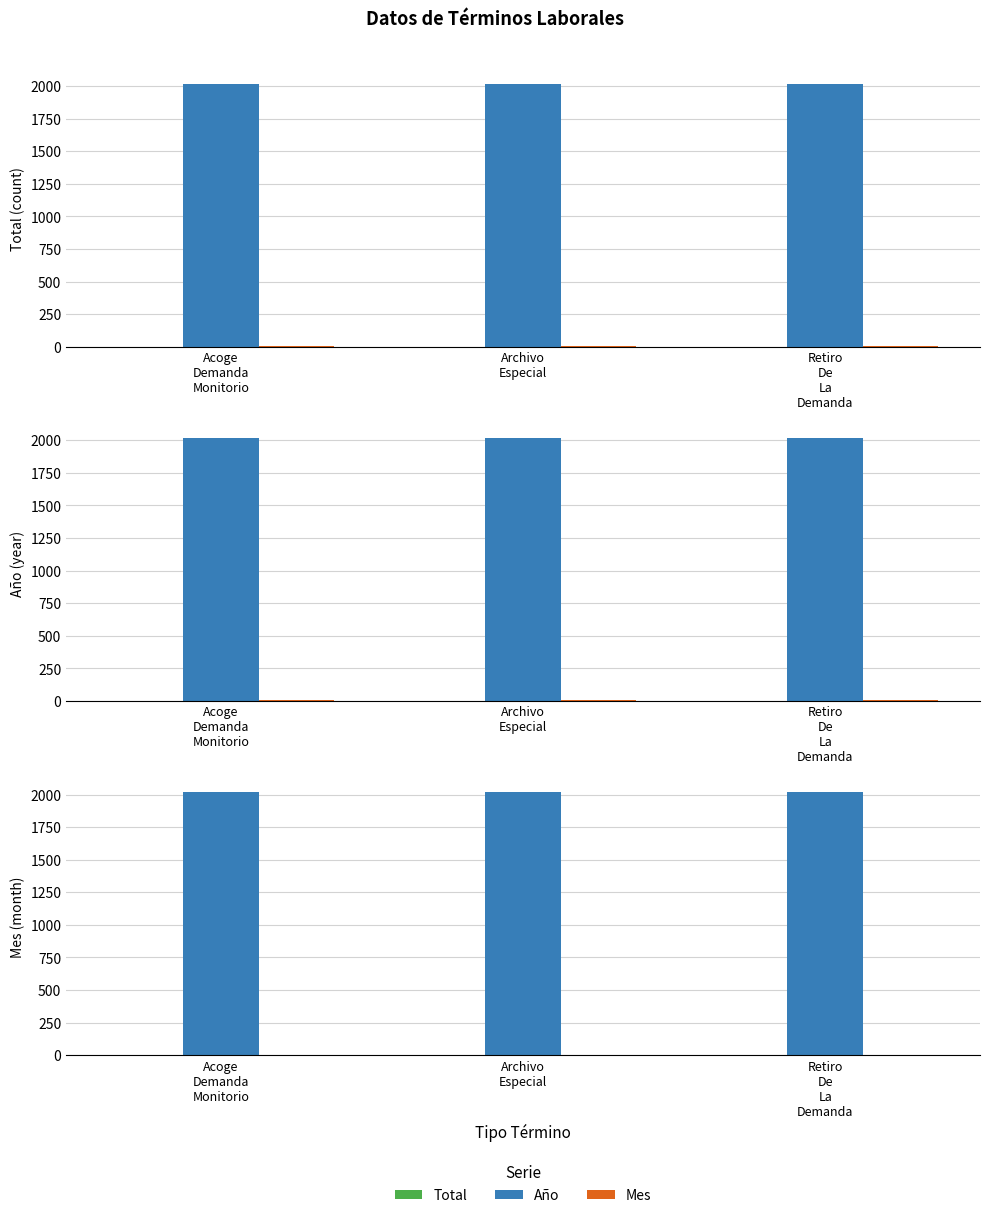

At which category is the sum across all series the highest?

Acoge
Demanda
Monitorio